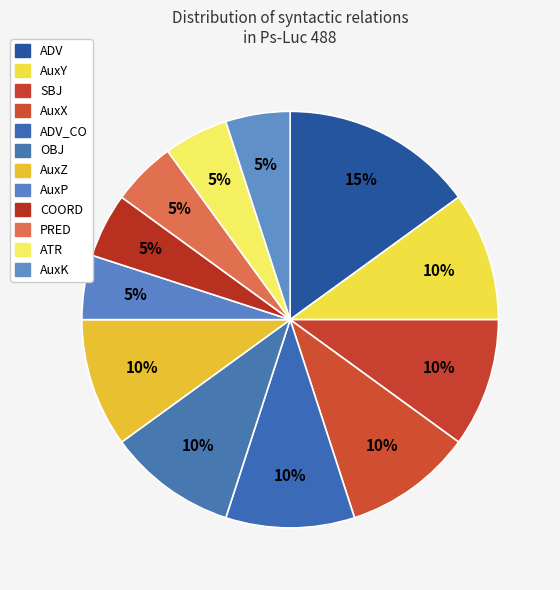

To the nearest percent, what portion does AuxZ represent?

10%